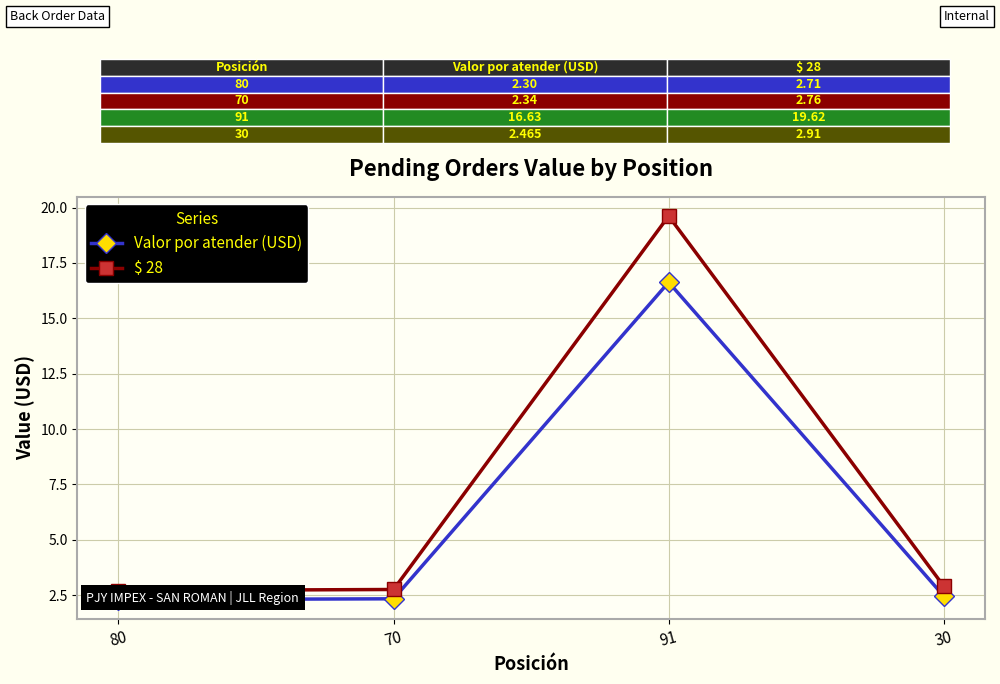

Which category has the highest value across all series?

91